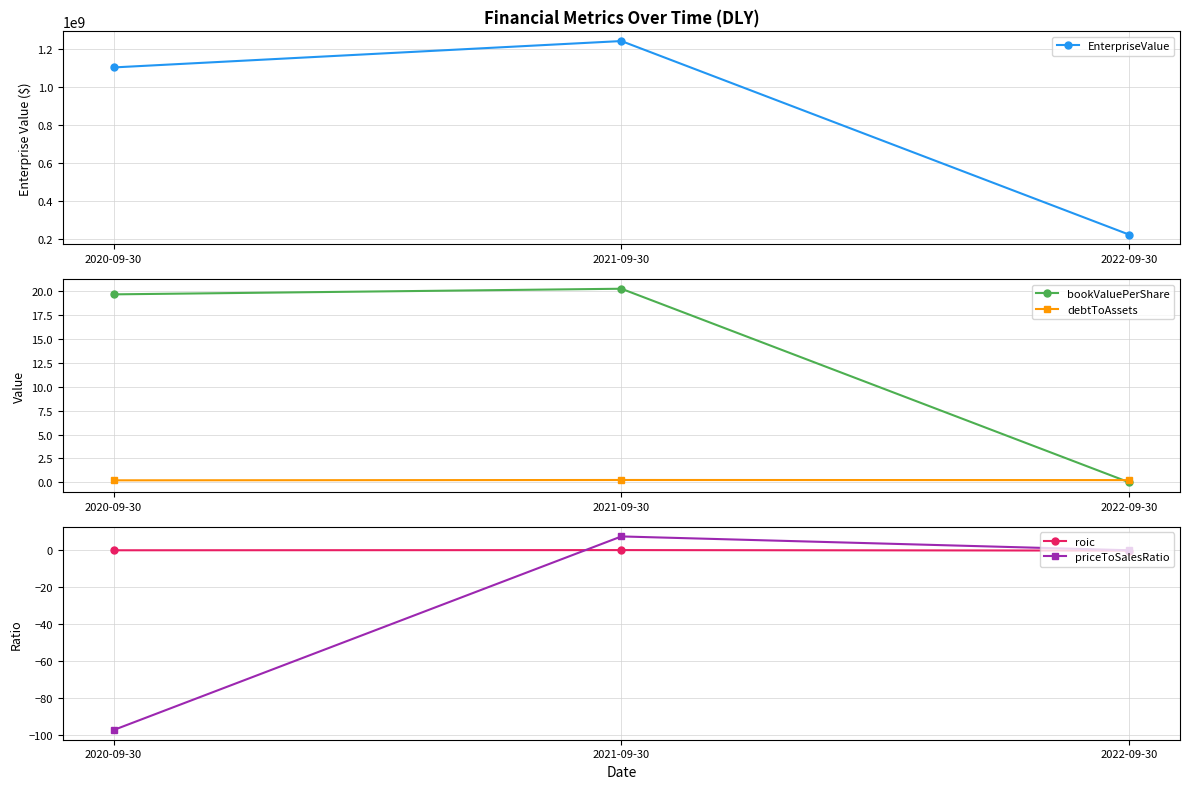

Is this an area chart (filled region under the line)?

No